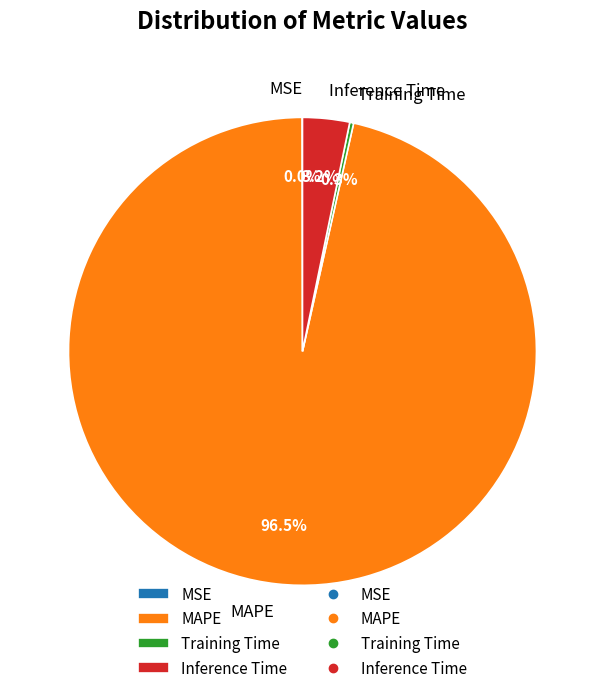

Combined, what portion of the pie is Inference Time and MAPE?

99.7%